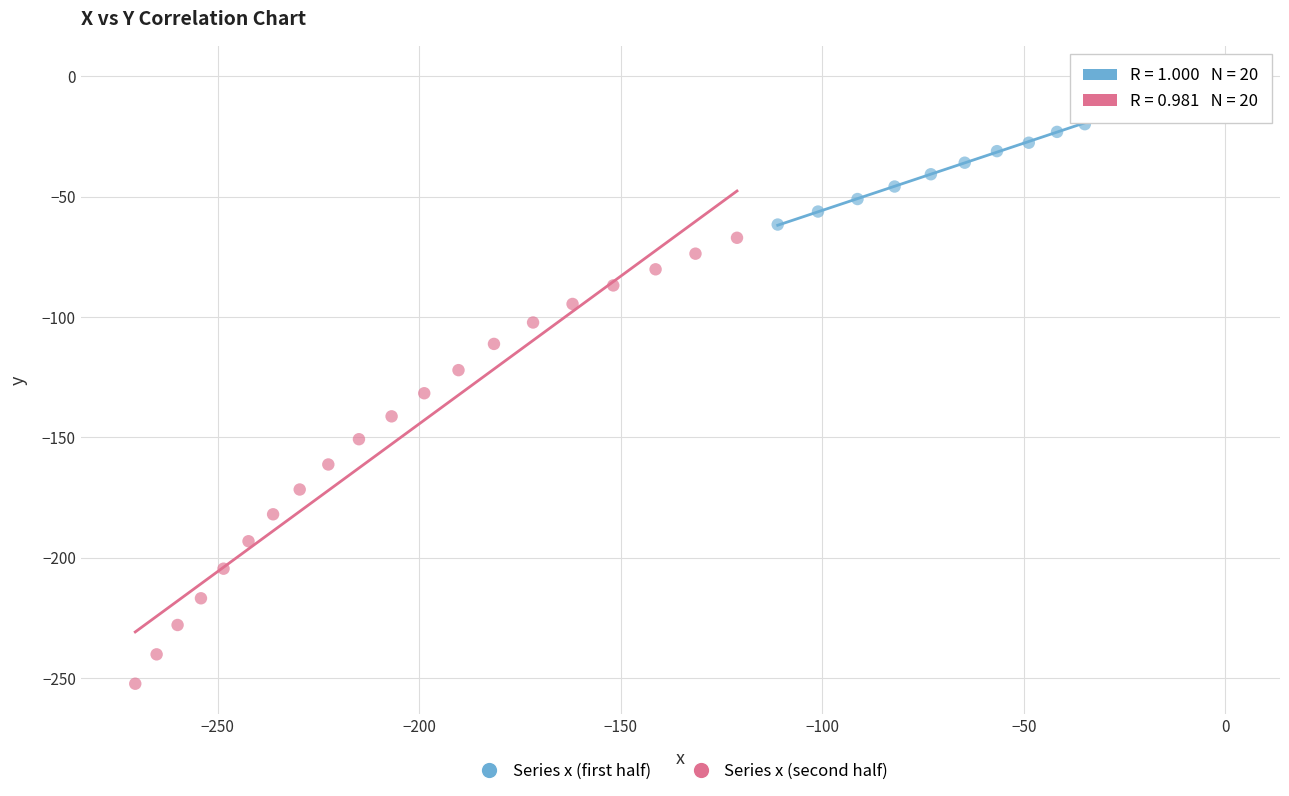

Which series has the widest spread of Y values?

Series x (second half)